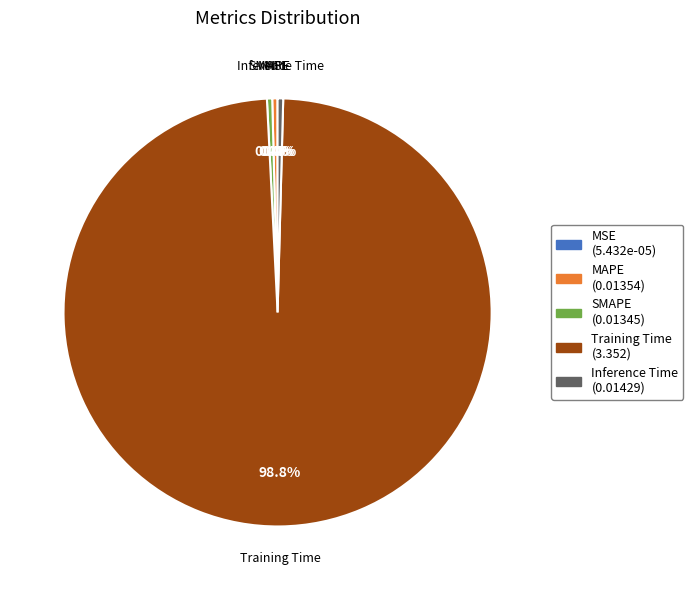

Combined, what portion of the pie is Training Time and Inference Time?

99.2%